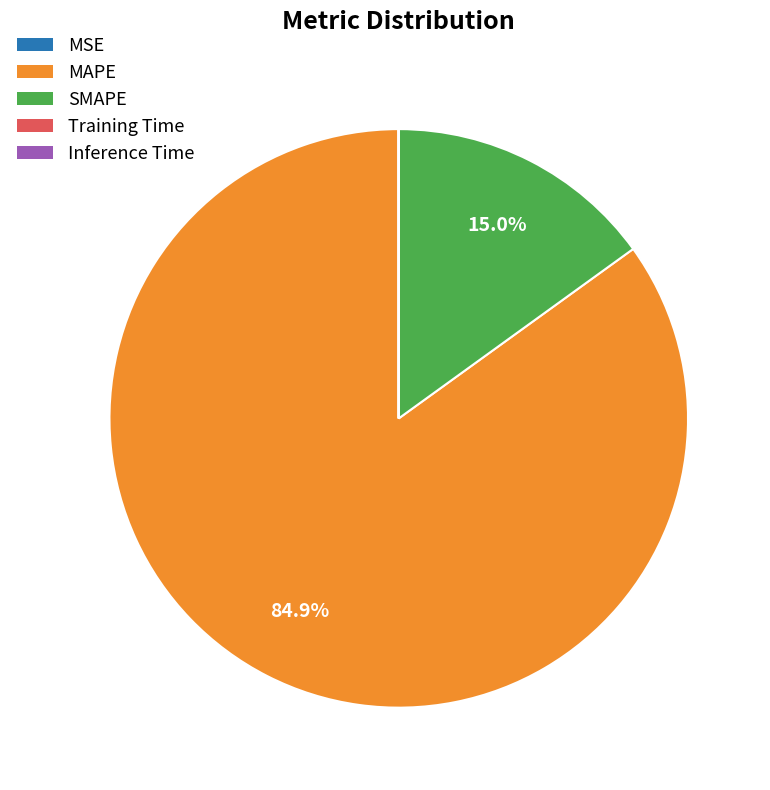

To the nearest percent, what percentage of the pie is MAPE?

85%